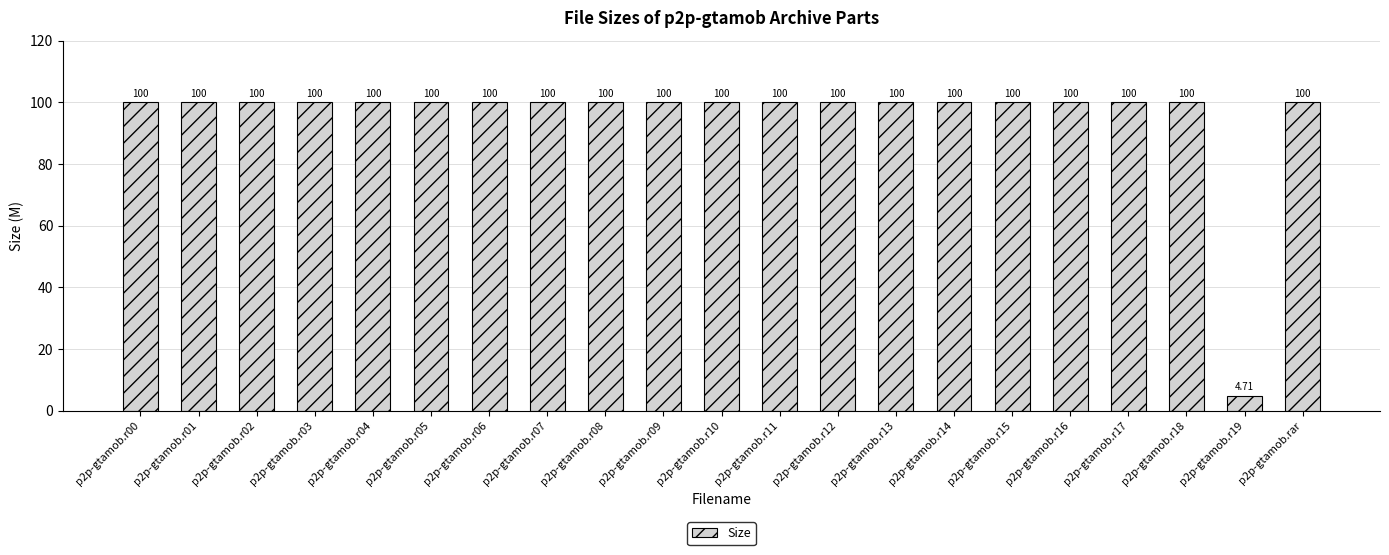

What position from the left is p2p-gtamob.r08?

9